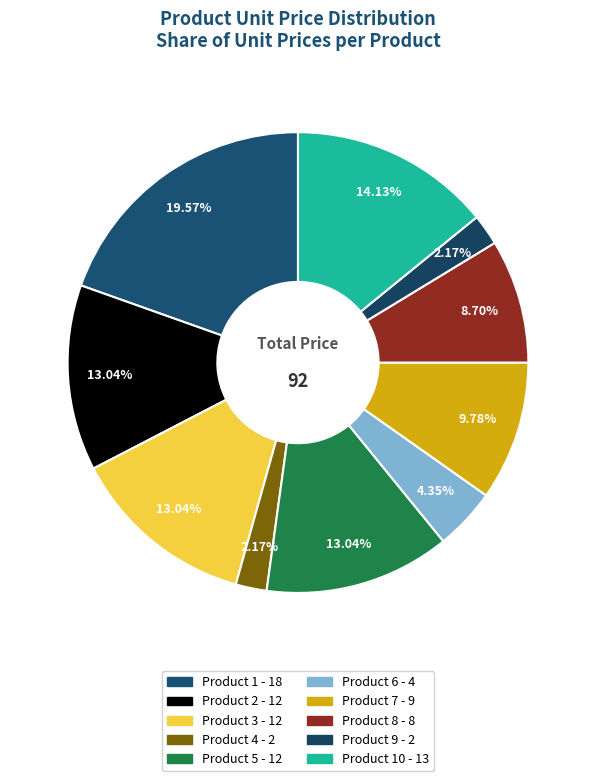

To the nearest percent, what is the average slice percentage?

10%